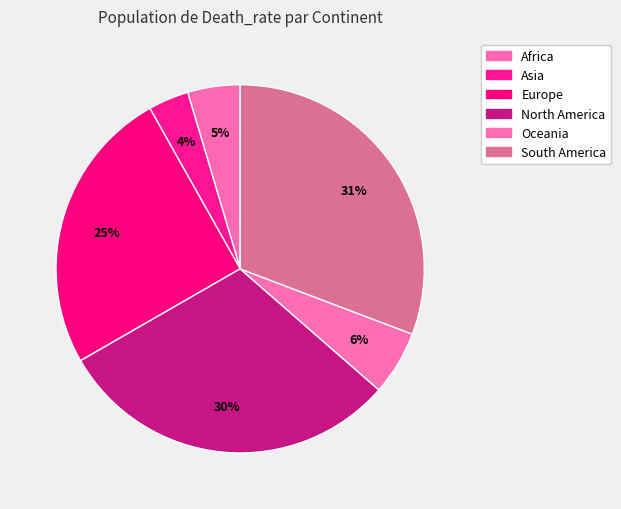

How many segments does this pie chart have?

6